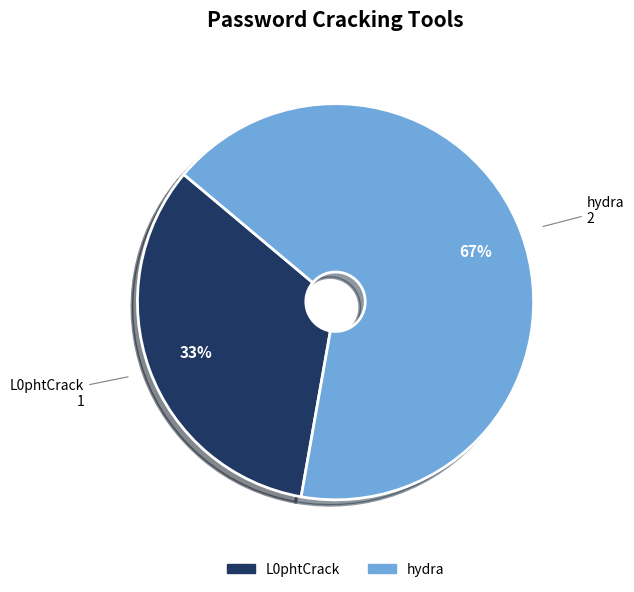

What percentage is the hydra slice, to the nearest percent?

67%